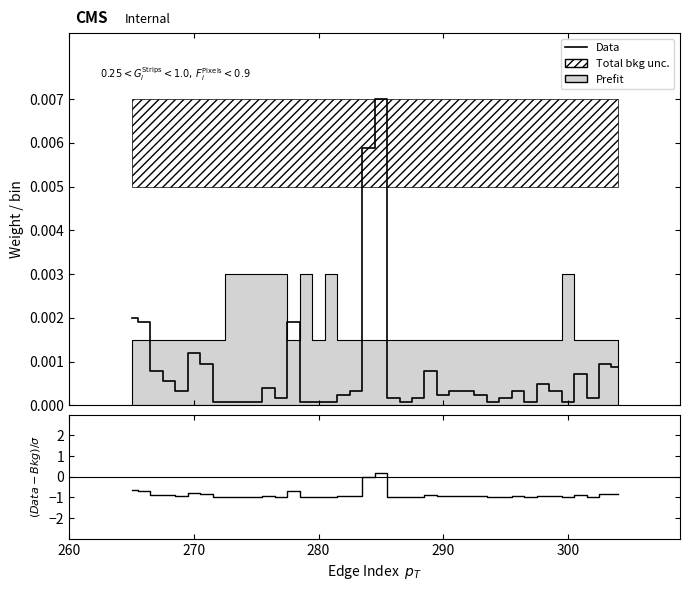

Is the value of Data at 17 greater than the value of (Data-Bkg)/σ at 36?

Yes